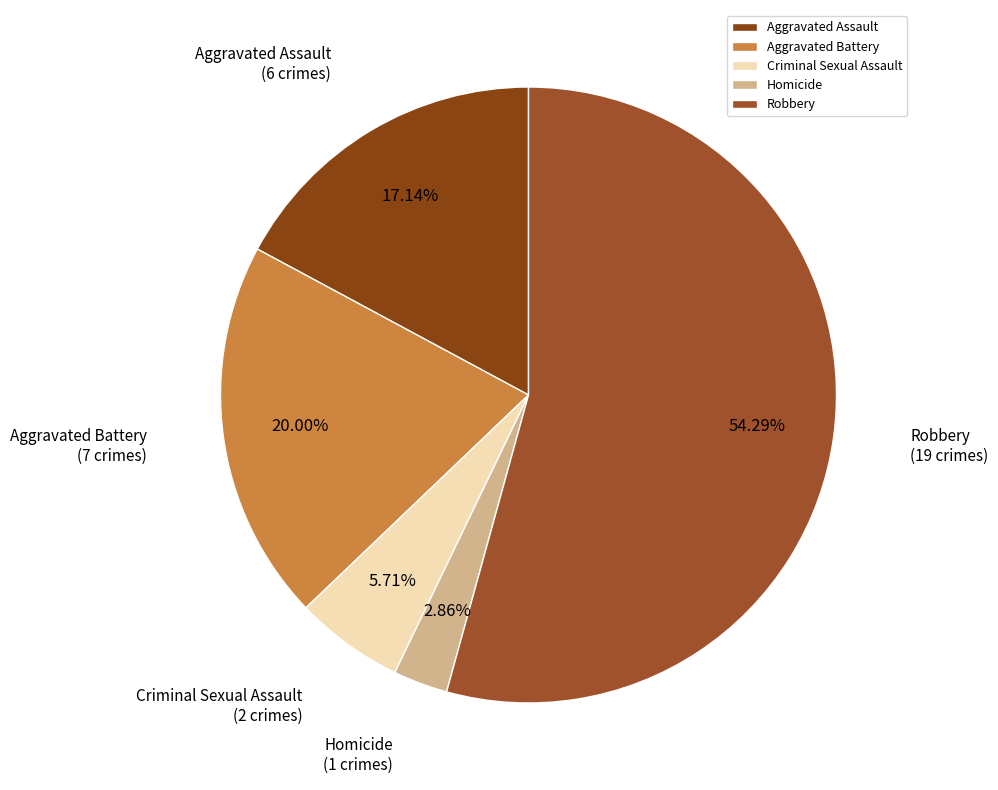

To the nearest percent, what portion does Homicide represent?

3%